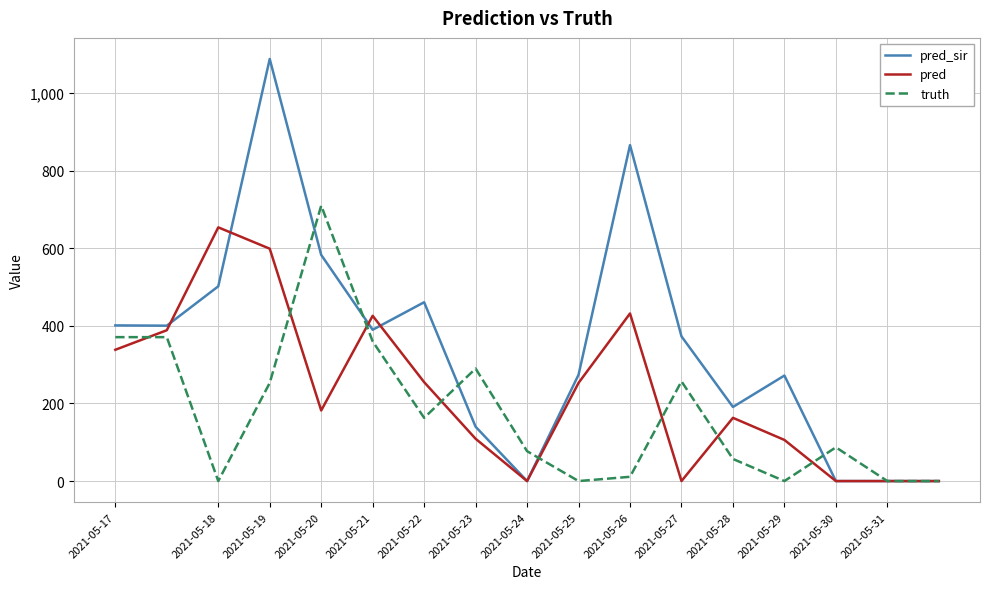

Which series has the largest range (max minus min)?

pred_sir